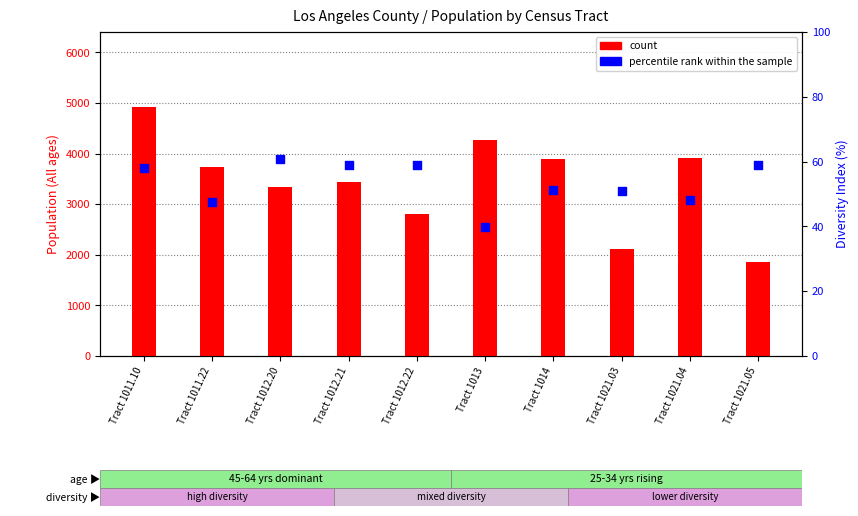

Which series has the widest spread of Y values?

count